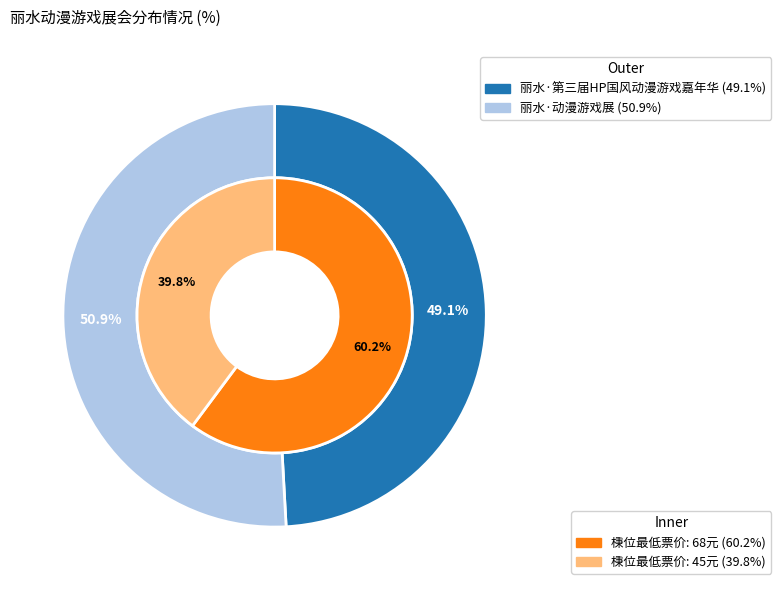

What portion of the pie excludes 丽水·动漫游戏展?

49.1%